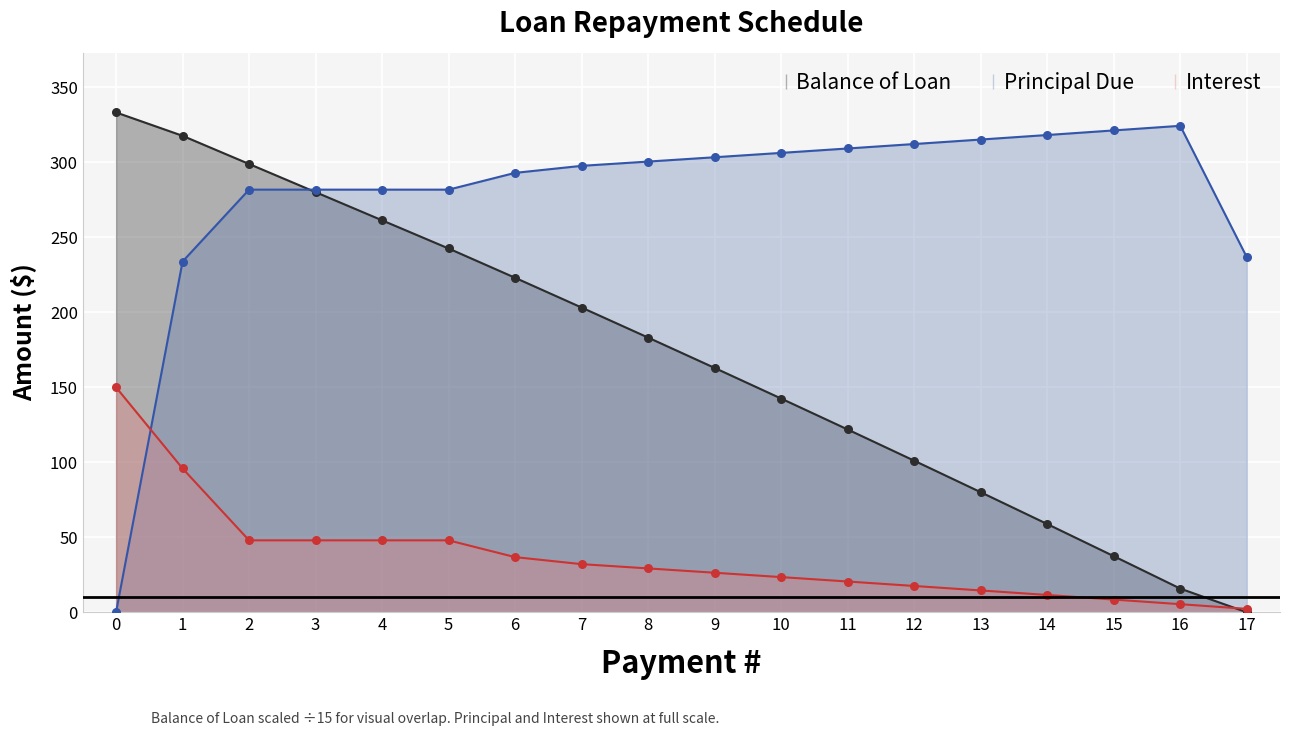

At how many categories does at least one series exceed 325?

1